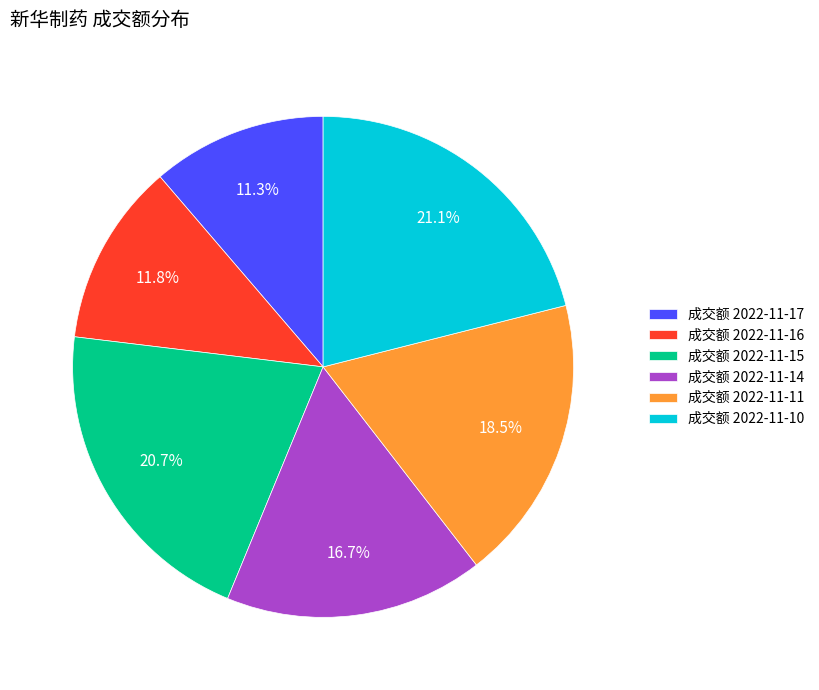

Approximately how many times larger is the value at 成交额 2022-11-10 compared to 成交额 2022-11-14?

1.3